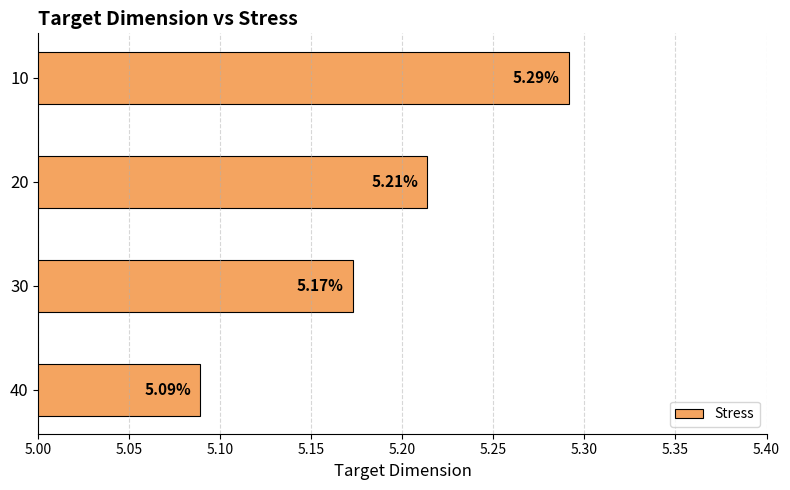

List the labels in order of value, smallest first.

40, 30, 20, 10